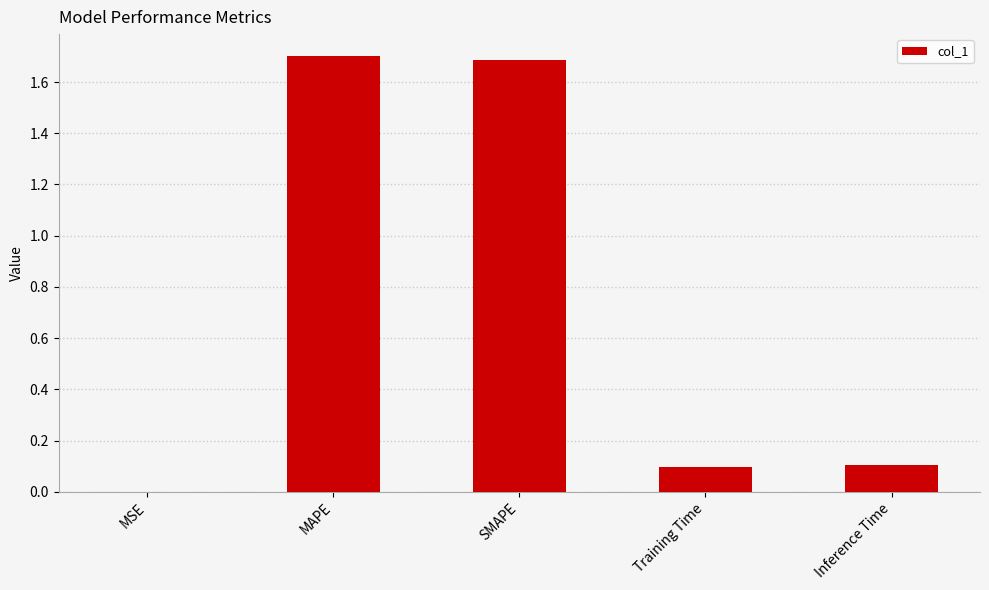

What is the approximate value at SMAPE?

1.7